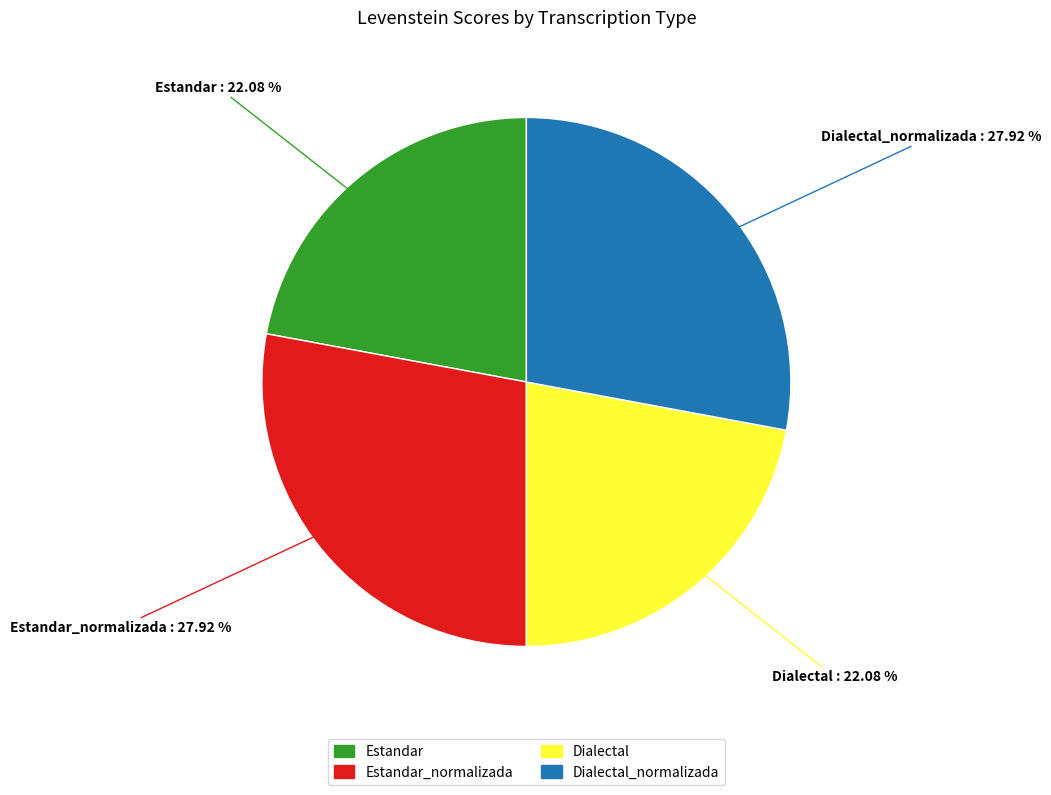

To the nearest percent, what is the average slice percentage?

25%